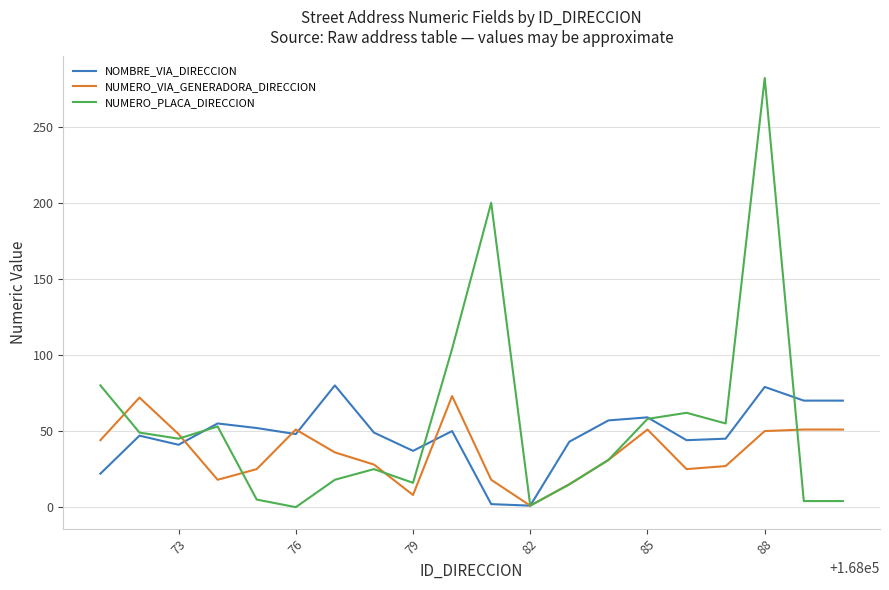

True or false: NOMBRE_VIA_DIRECCION and NUMERO_PLACA_DIRECCION cross at least once.

True